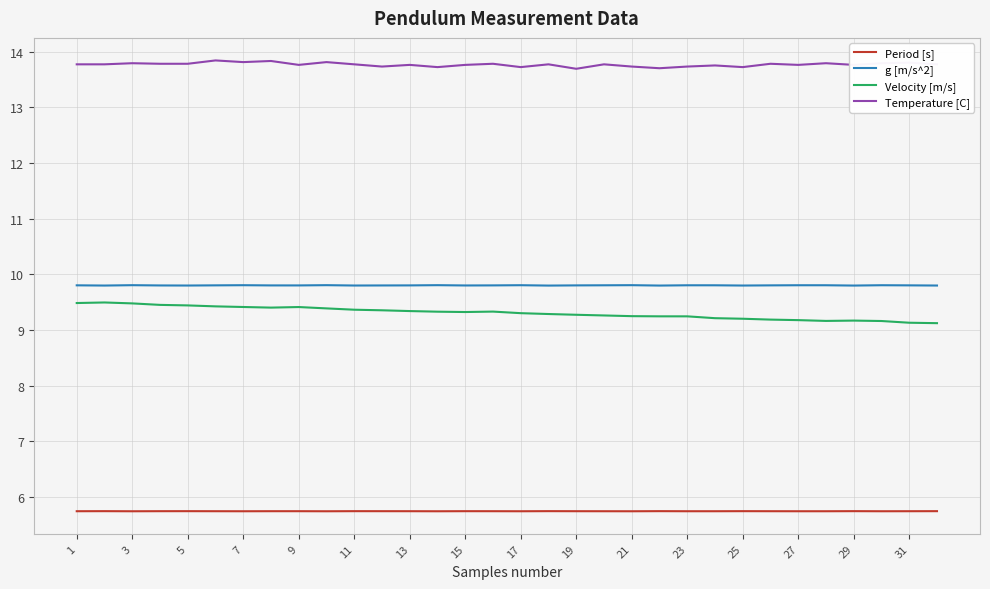

True or false: Temperature [C] and Period [s] cross at least once.

False